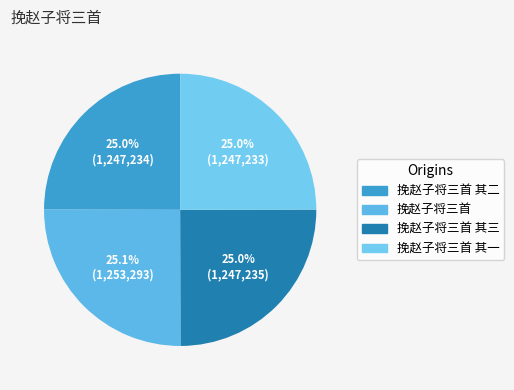

Count the number of slices in the pie.

4